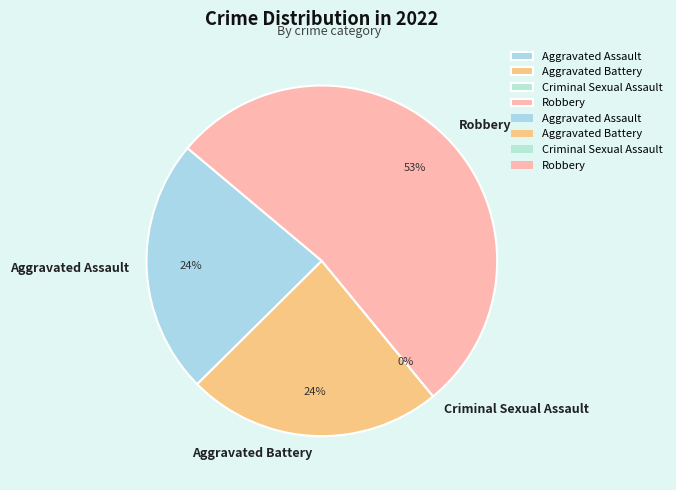

Is there any slice that represents more than half of the pie?

Yes